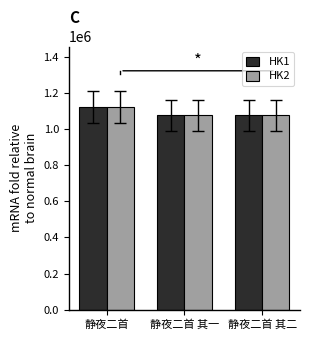

What is the difference between the second highest and minimum values in the HK2 series?

1